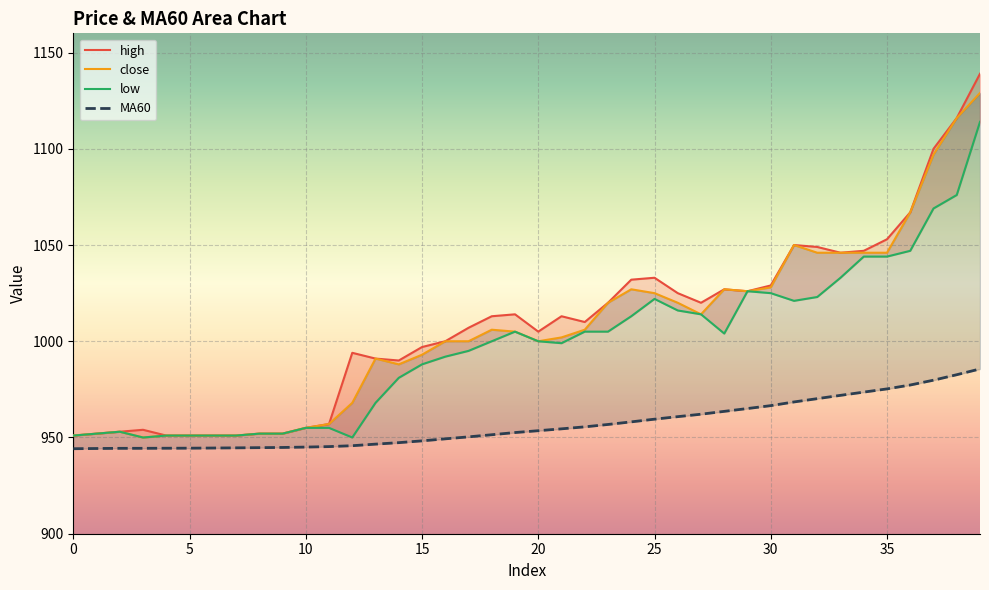

What is the value of the low point at the 16th from the left?

950.0